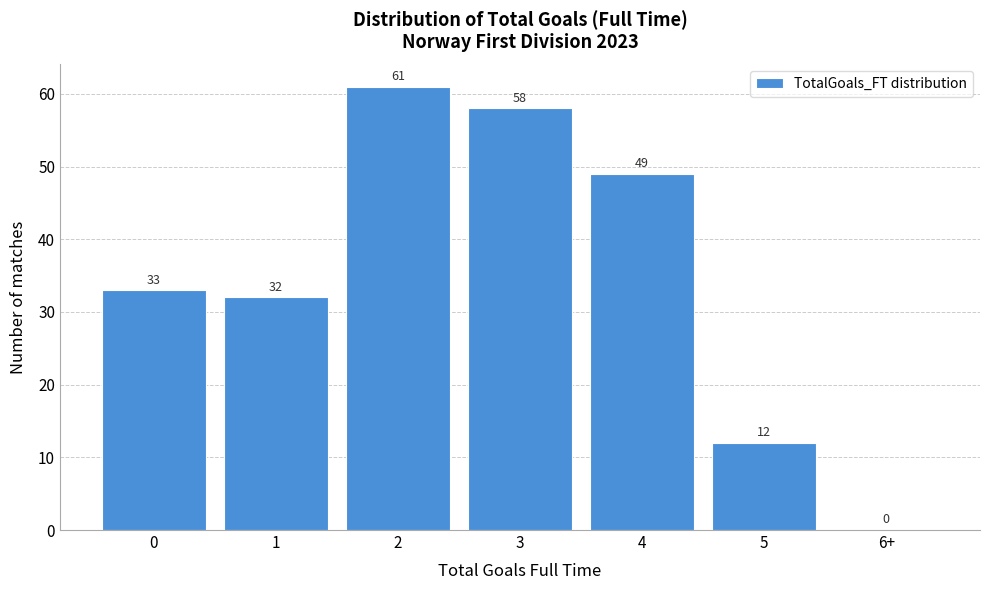

Reading right to left, what are all the values shown in this chart?

6+=0	5=12	4=49	3=58	2=61	1=32	0=33